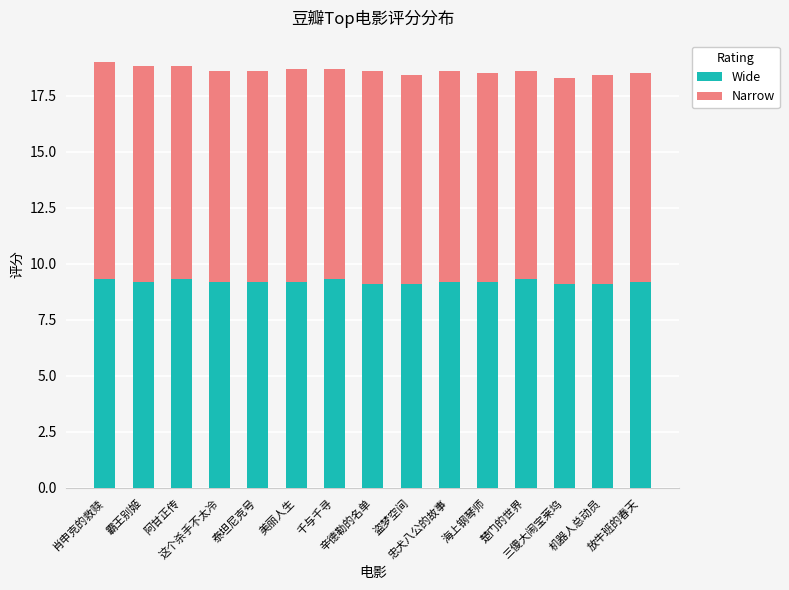

What is the lowest value of the Wide series?

9.1